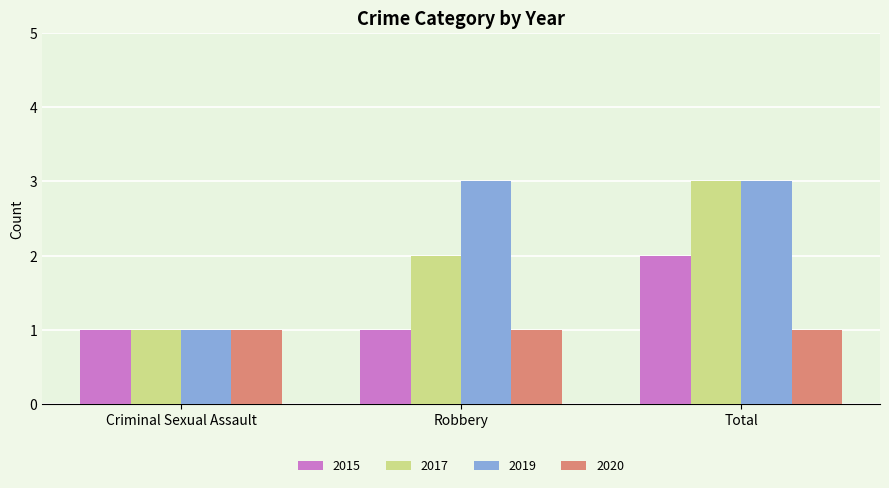

What is the highest value of the 2015 series?

2